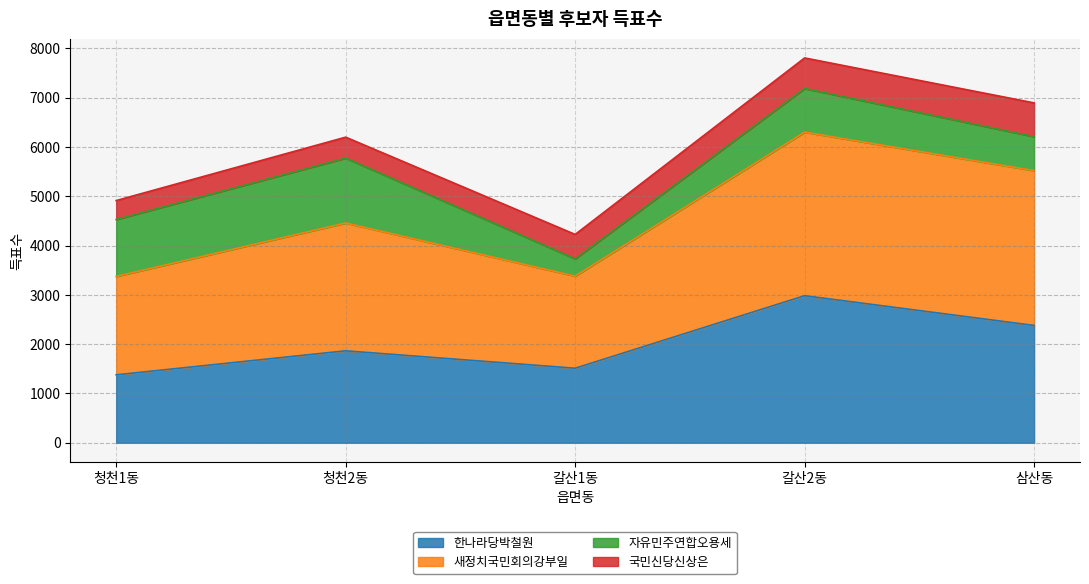

Where is the first local minimum for 한나라당박철원?

갈산1동